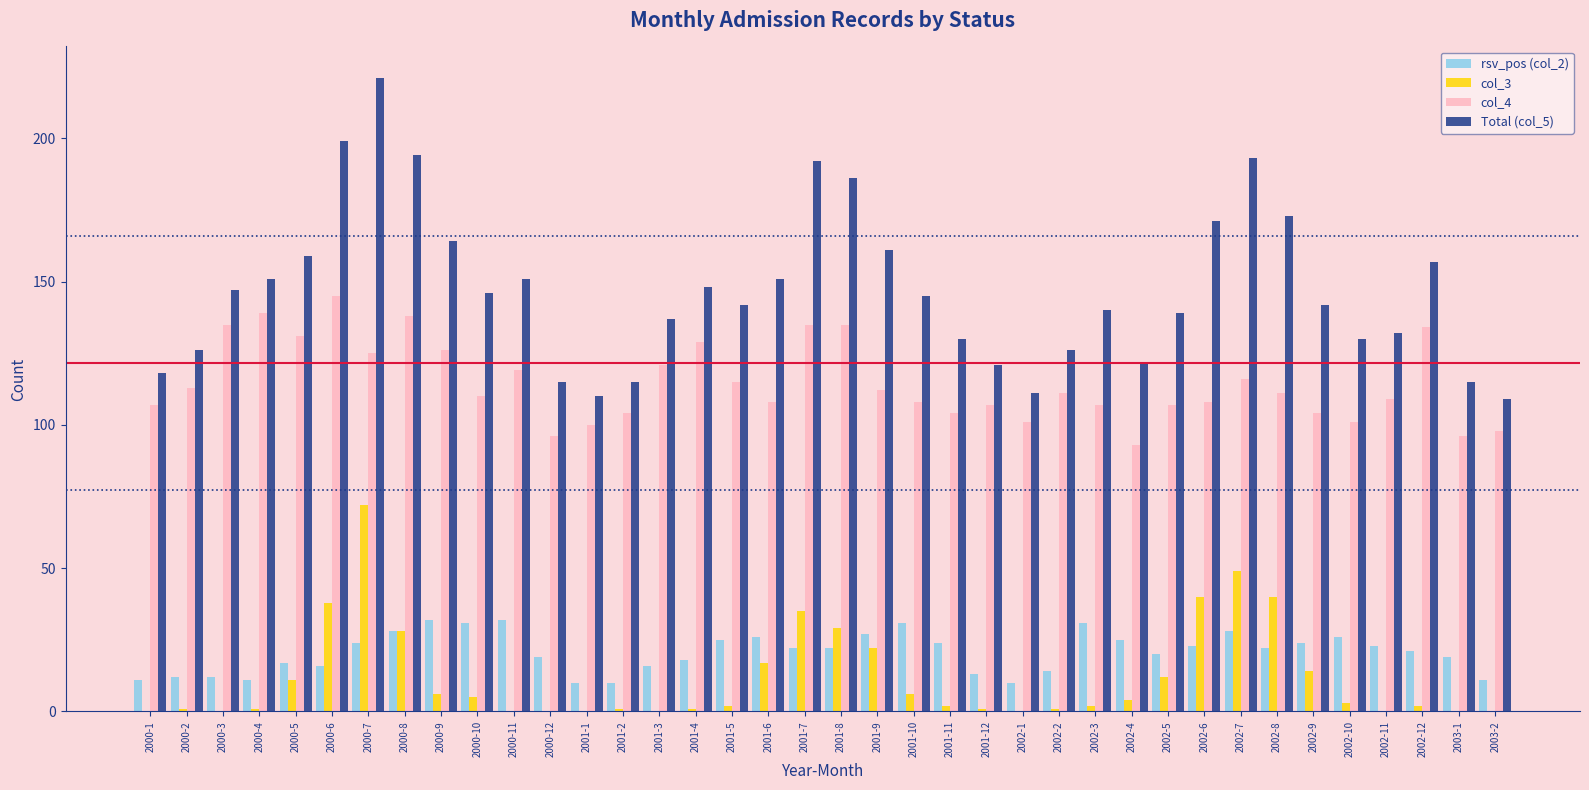

Which series changed the most between 2000-1 and 2001-10?

Total (col_5)